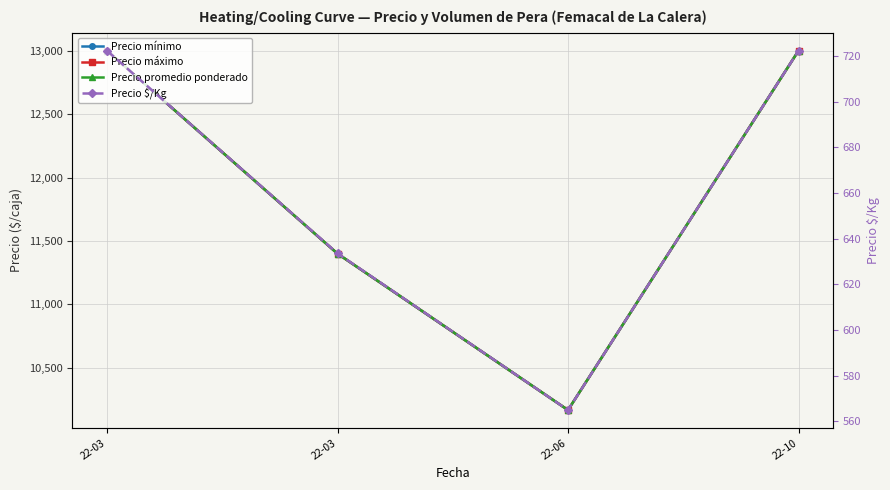

What are all the series names shown in the legend?

Precio mínimo, Precio máximo, Precio promedio ponderado, Precio $/Kg